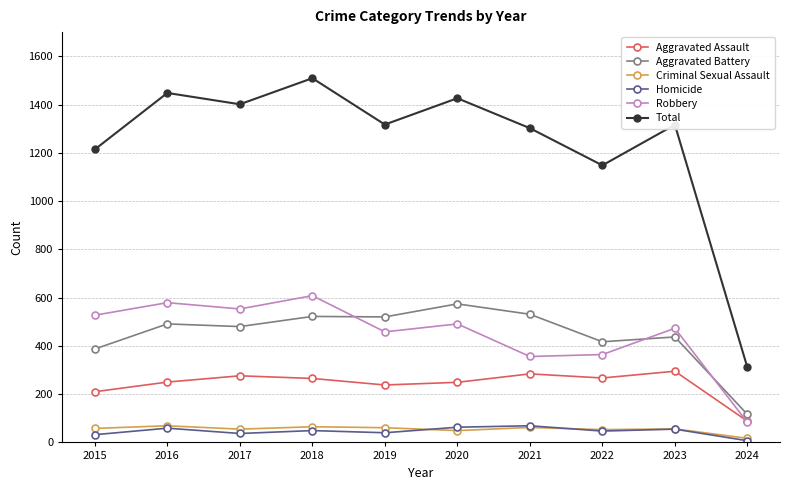

What is the difference between the highest and lowest values at 2022?

1101